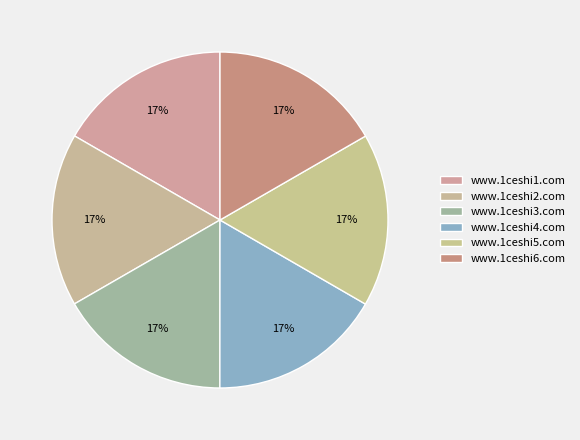

How many slices are in this pie chart?

6